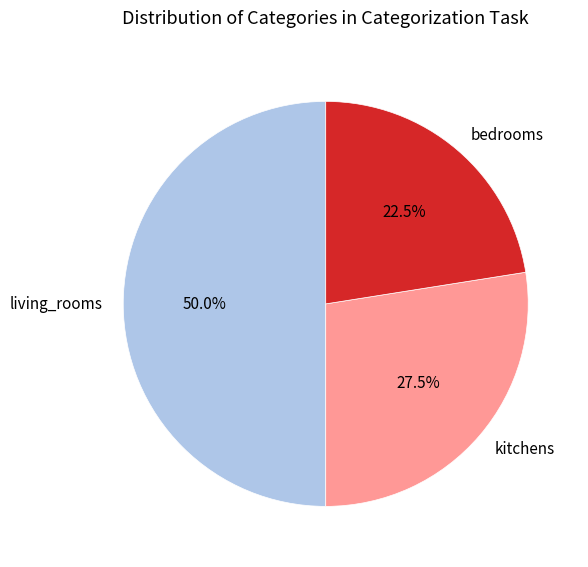

Rank the categories by value from lowest to highest.

bedrooms, kitchens, living_rooms